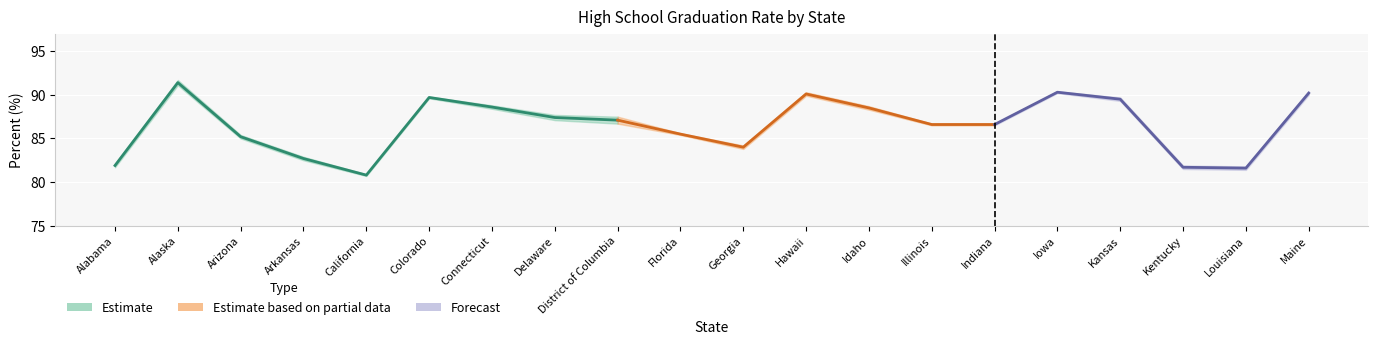

The value of Margin of Error at Alabama is 0.2. True or false?

True